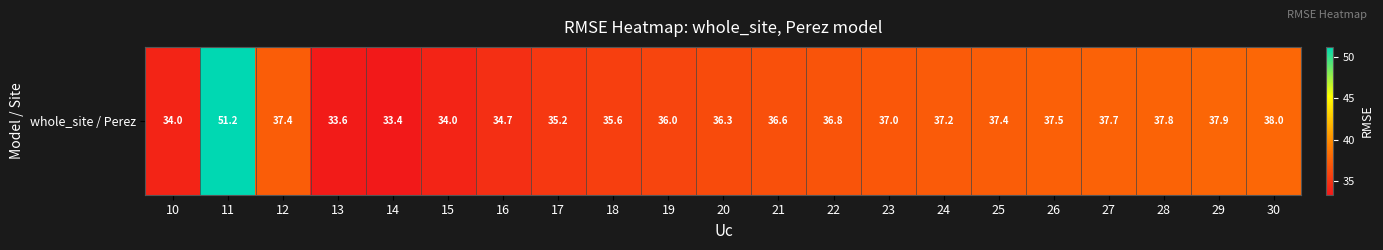

How many data points are above 36?

13